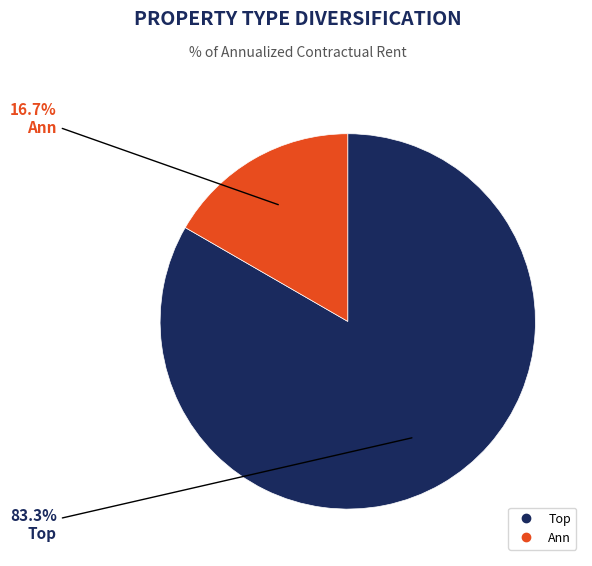

Which slice is the smallest?

Ann